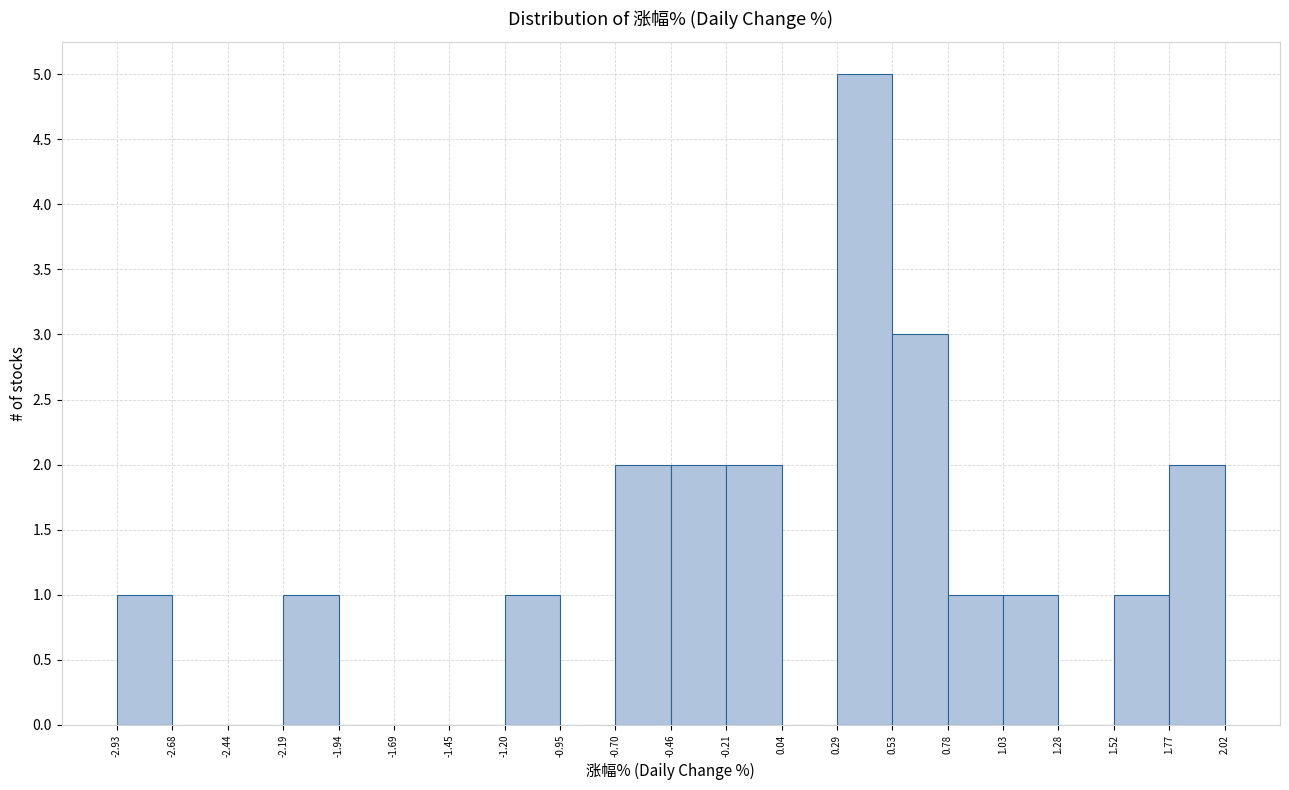

Reading left to right, list every bar in this chart as the range it spans on the x-axis followed by its height. The values are not printed on the chart, so give them approximately, as read against the axis.

-2.93 to -2.68: 1
-2.68 to -2.44: 0
-2.44 to -2.19: 0
-2.19 to -1.94: 1
-1.94 to -1.69: 0
-1.69 to -1.45: 0
-1.45 to -1.20: 0
-1.20 to -0.95: 1
-0.95 to -0.70: 0
-0.70 to -0.46: 2
-0.46 to -0.21: 2
-0.21 to 0.04: 2
0.04 to 0.29: 0
0.29 to 0.53: 5
0.53 to 0.78: 3
0.78 to 1.03: 1
1.03 to 1.28: 1
1.28 to 1.52: 0
1.52 to 1.77: 1
1.77 to 2.02: 2